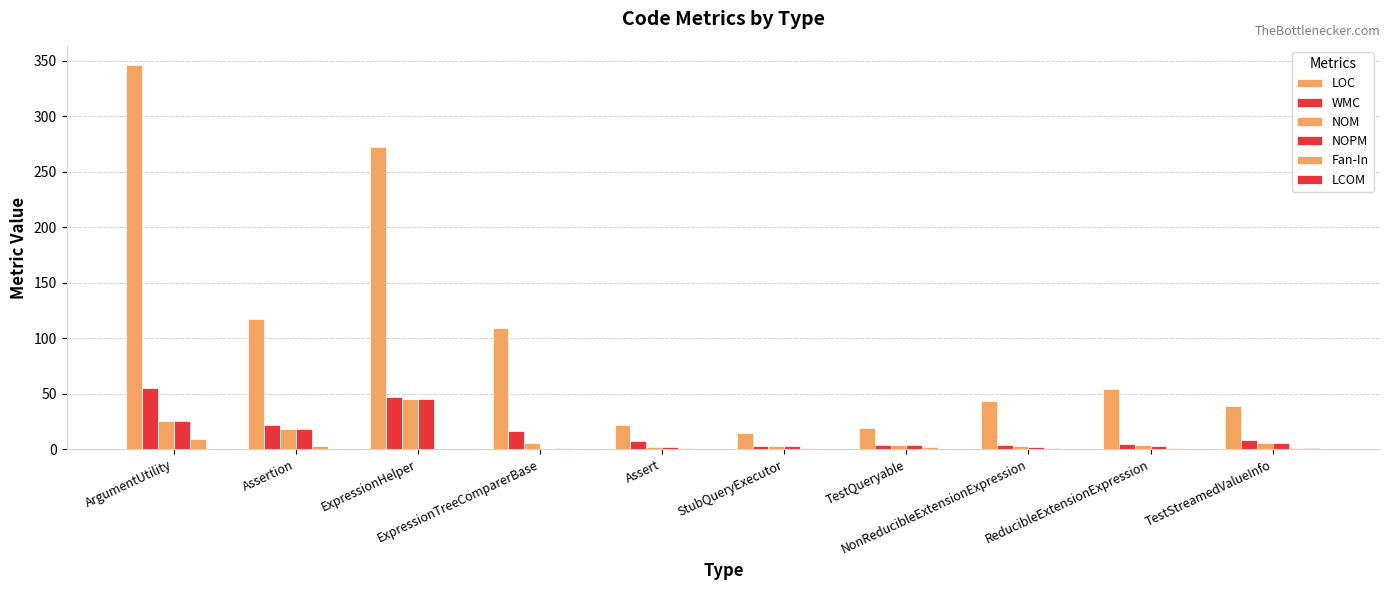

List the series in order of their peak value, lowest first.

LCOM, Fan-In, NOM, NOPM, WMC, LOC